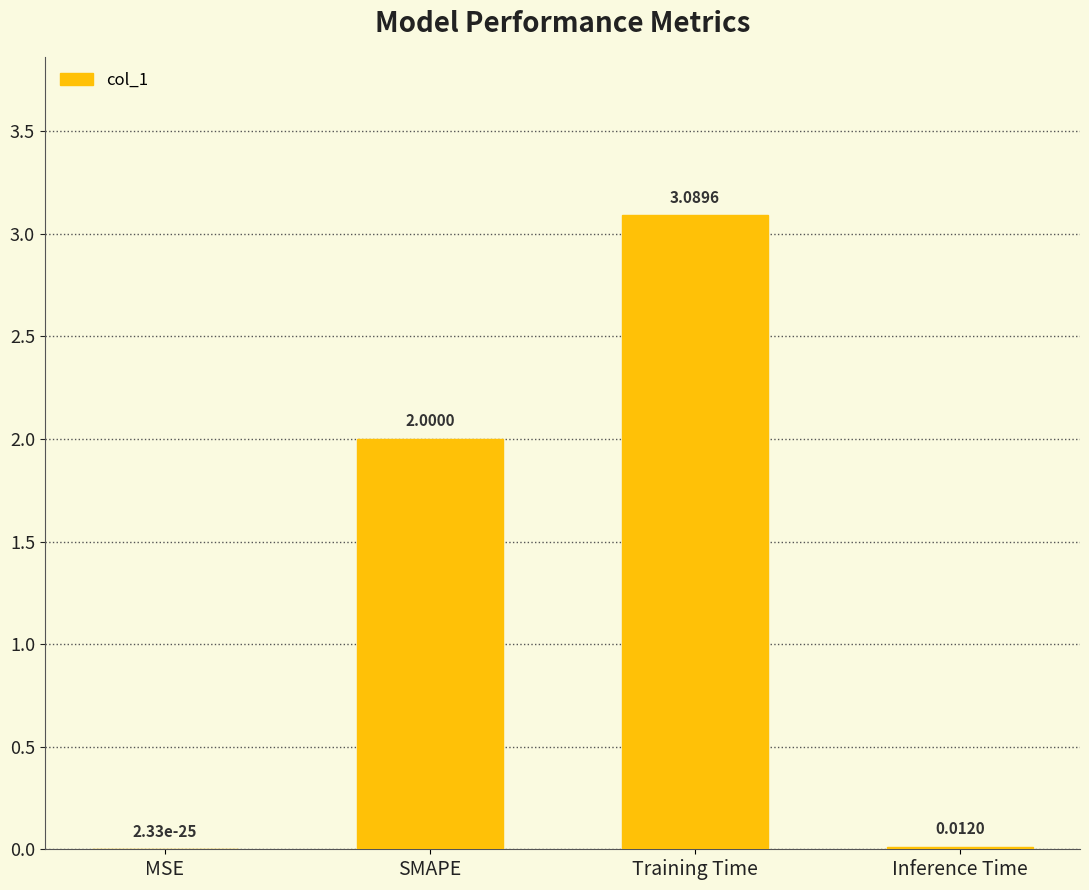

True or false: the data shows 3.1 at Training Time.

True